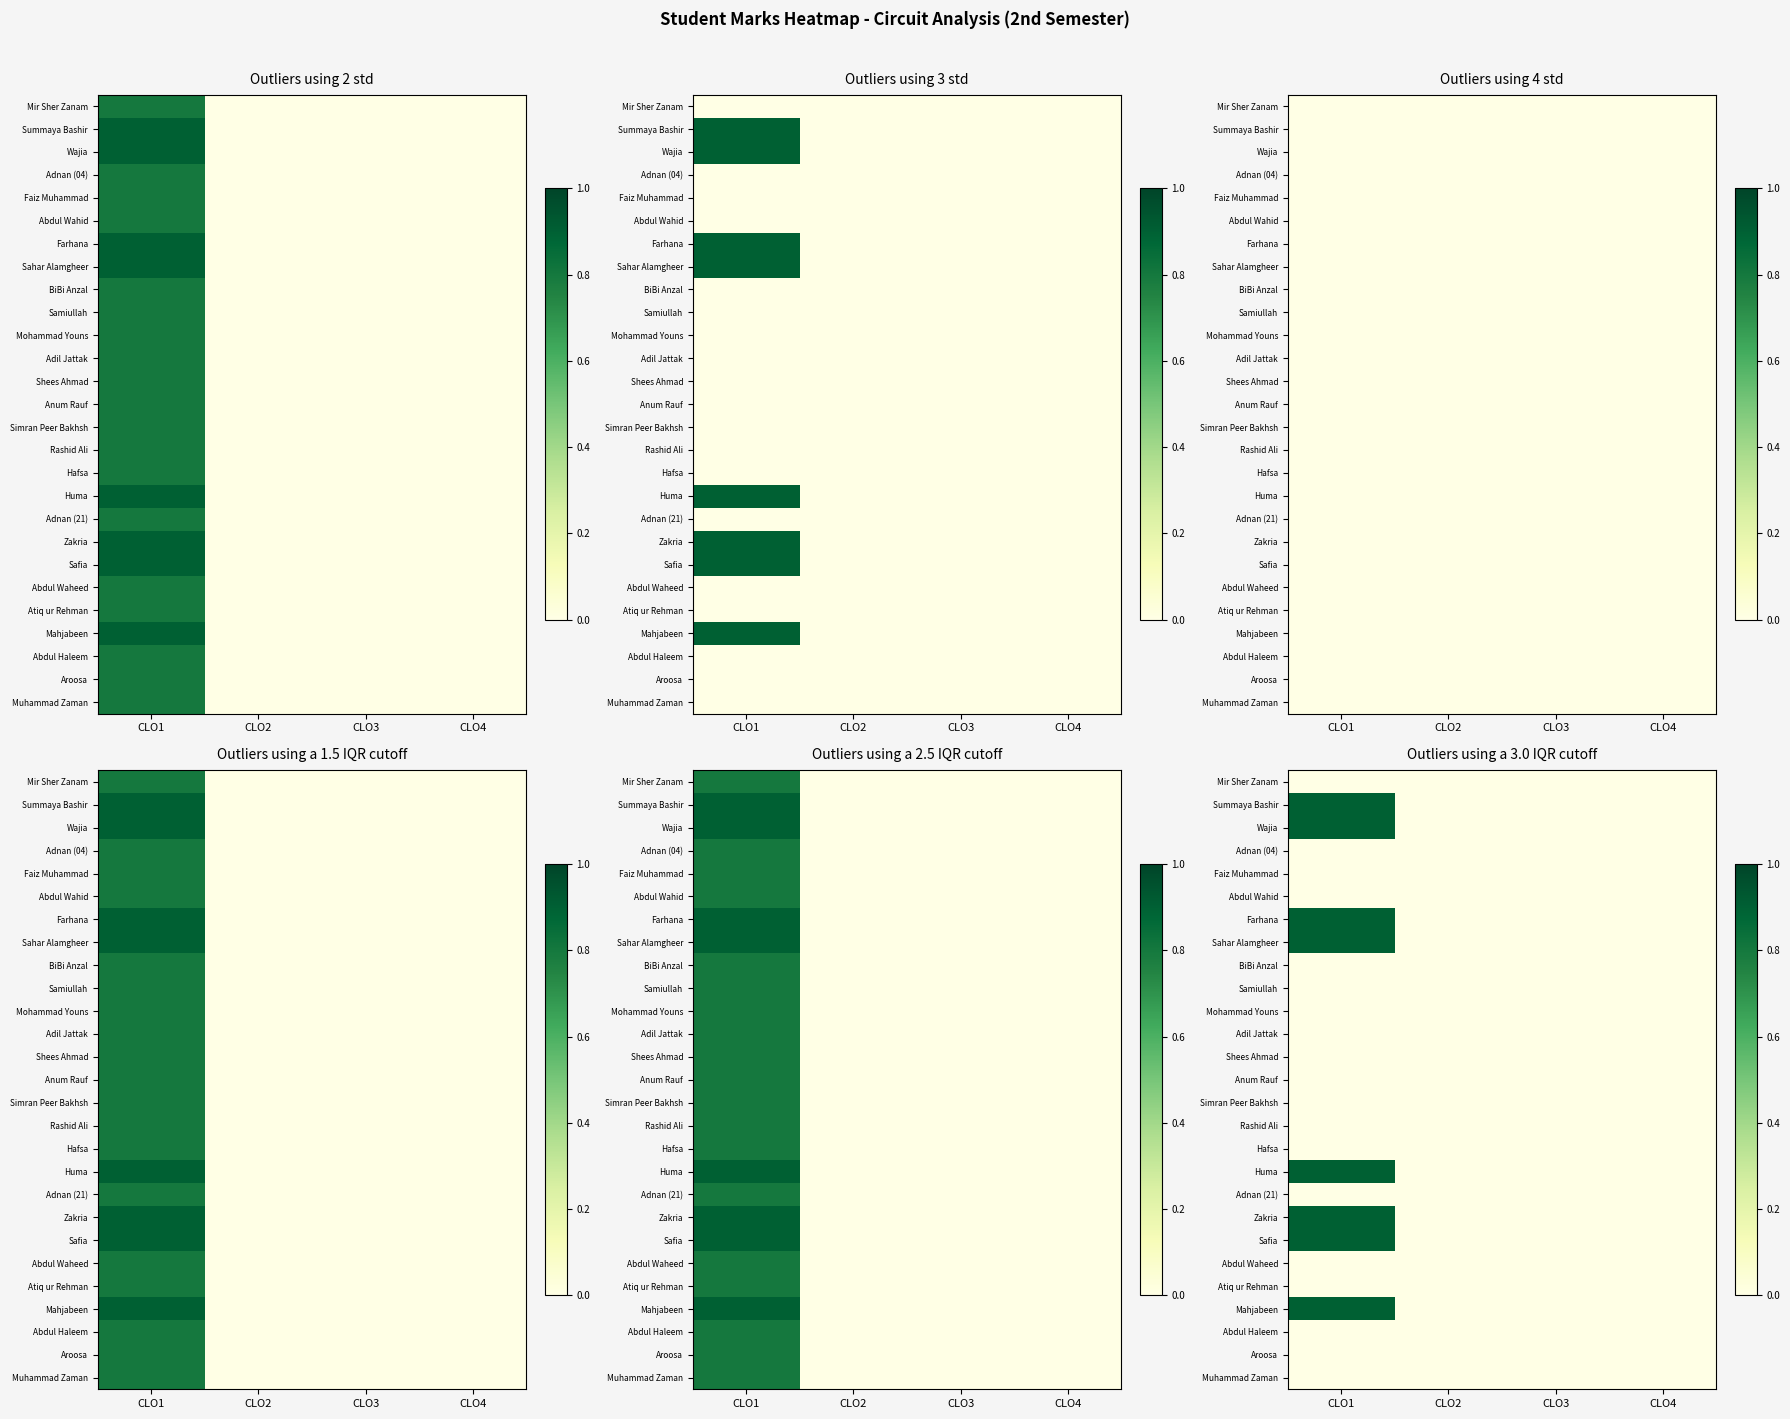

True or false: Abdul Haleem has a value of 0.0 at CLO3.

True